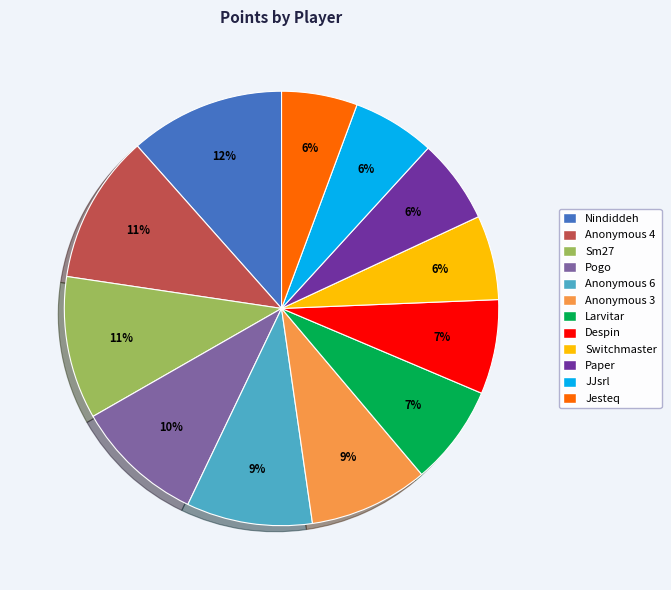

What percentage is the Jesteq slice, to the nearest percent?

6%